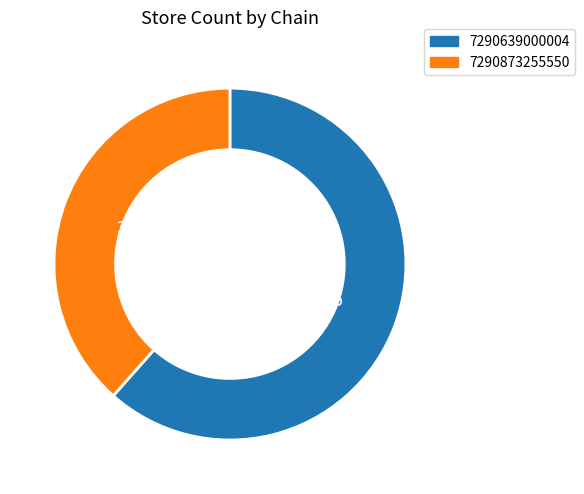

Does 7290873255550 account for over 50% of the chart?

No